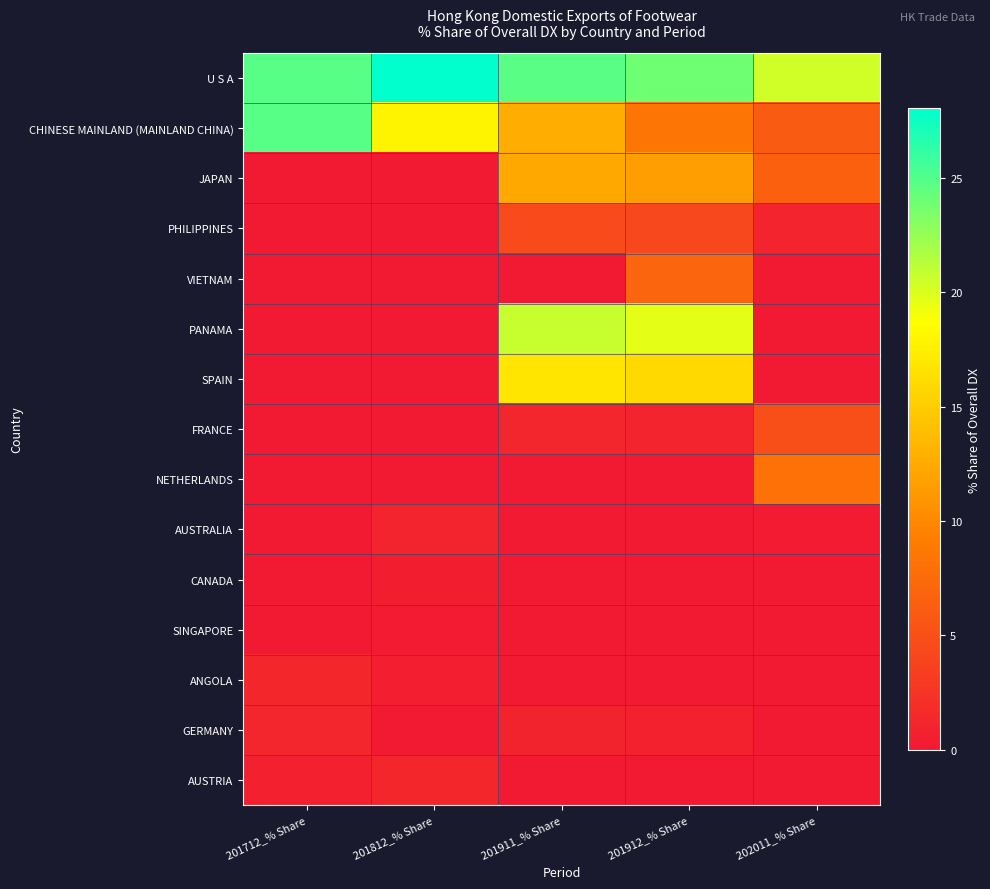

At how many categories does at least one series exceed 1?

5